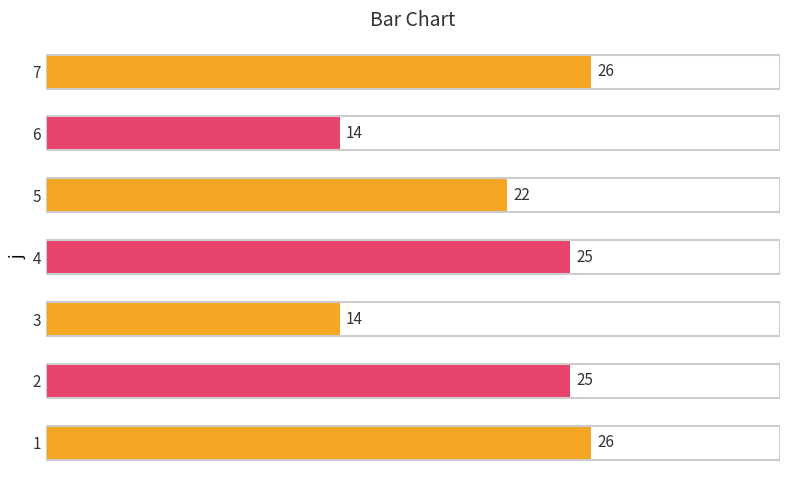

Is it true that the value at 5 is 34?

False